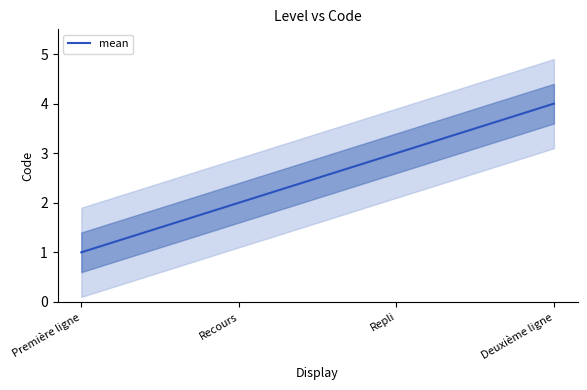

Where is the data nearest to the value 2?

Recours